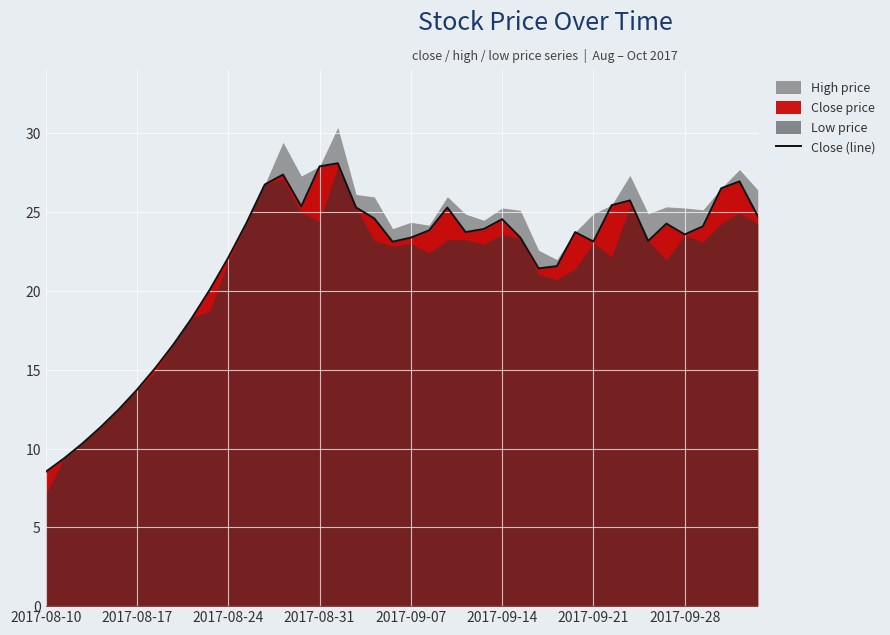

How many lines are shown in the chart?

1